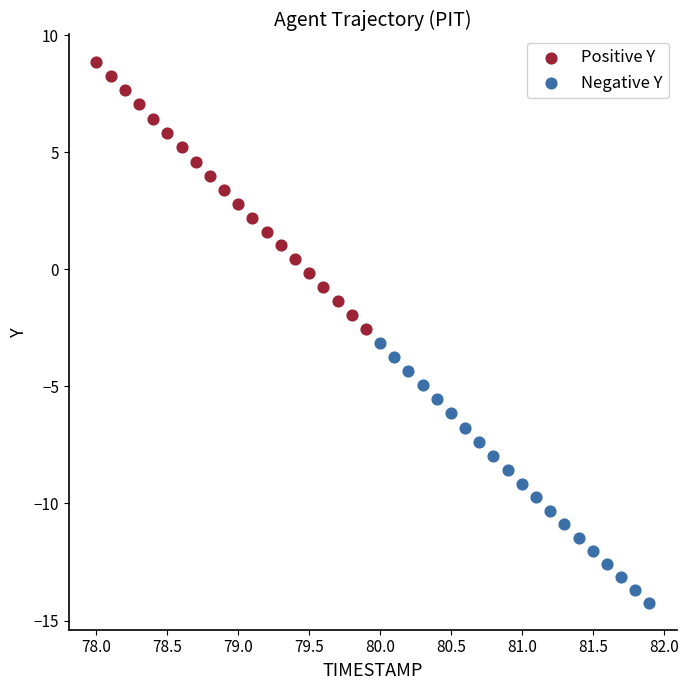

Which series has the largest Y range (max minus min)?

Positive Y